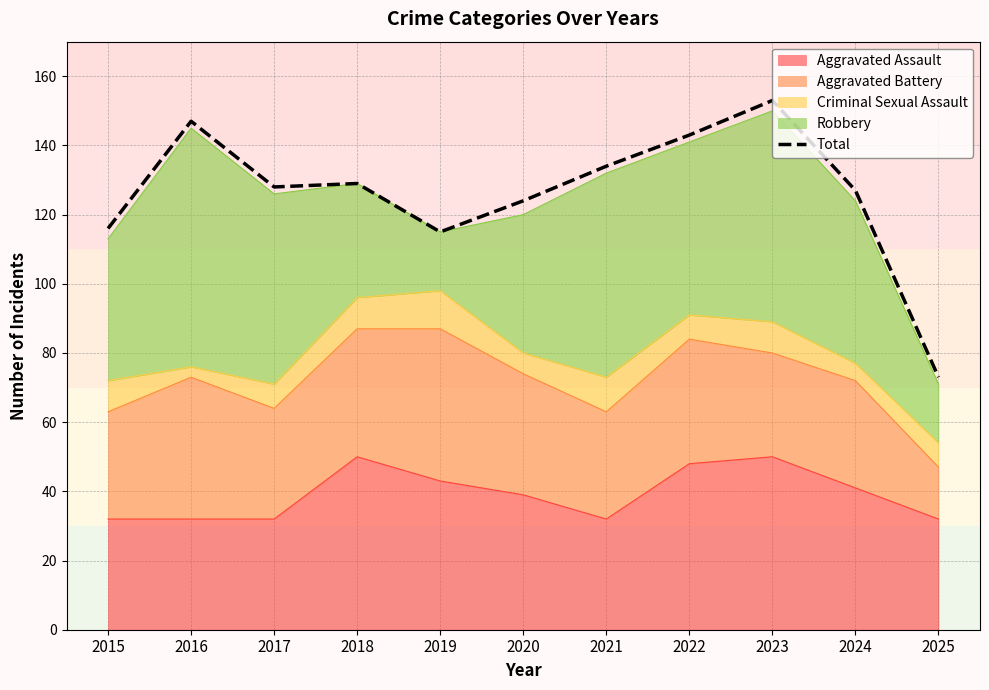

How many points are higher than both their immediate neighbors (excluding endpoints)?

3